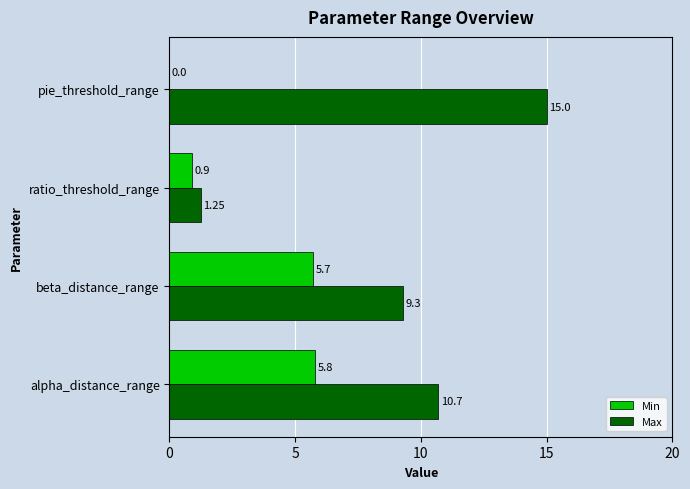

At which label does Min reach its peak?

alpha_distance_range